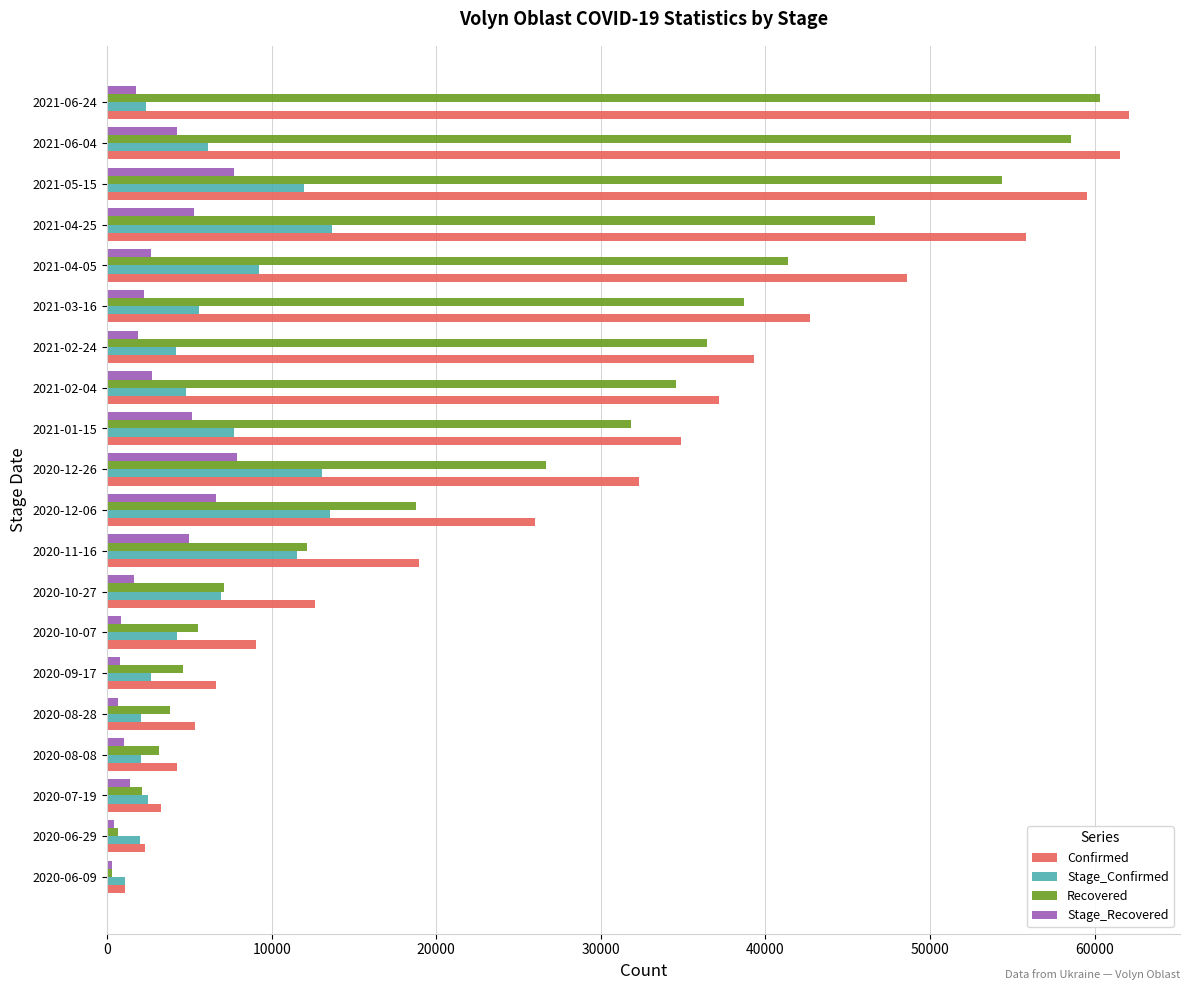

The value of Stage_Recovered at 2020-12-06 is 6624. True or false?

True